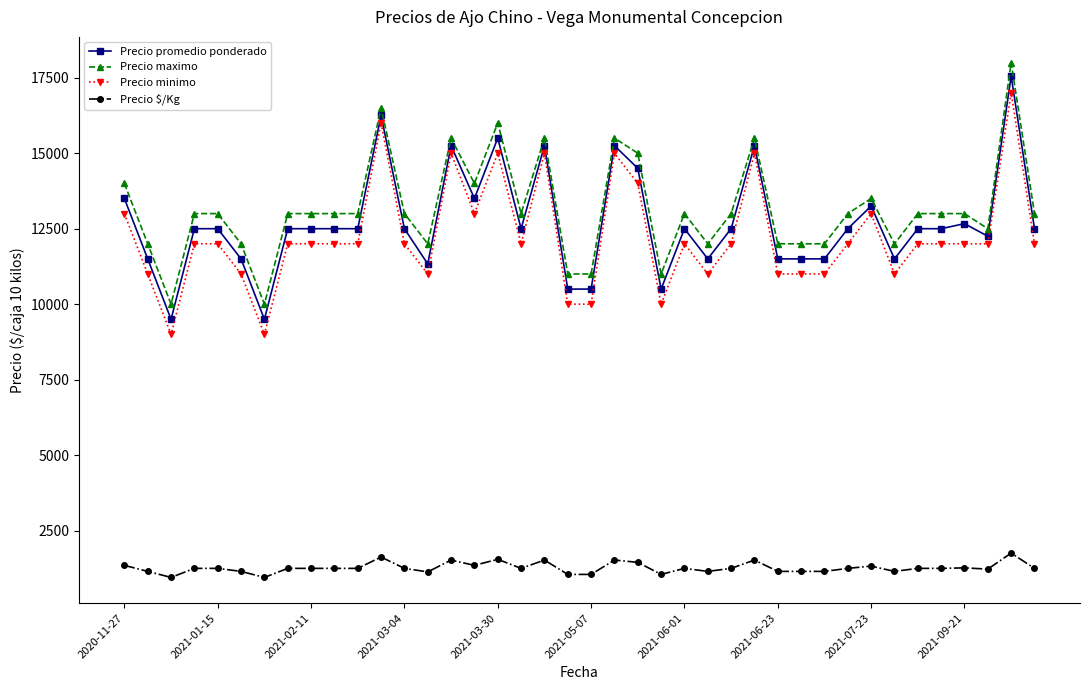

Which series has the largest range (max minus min)?

Precio promedio ponderado